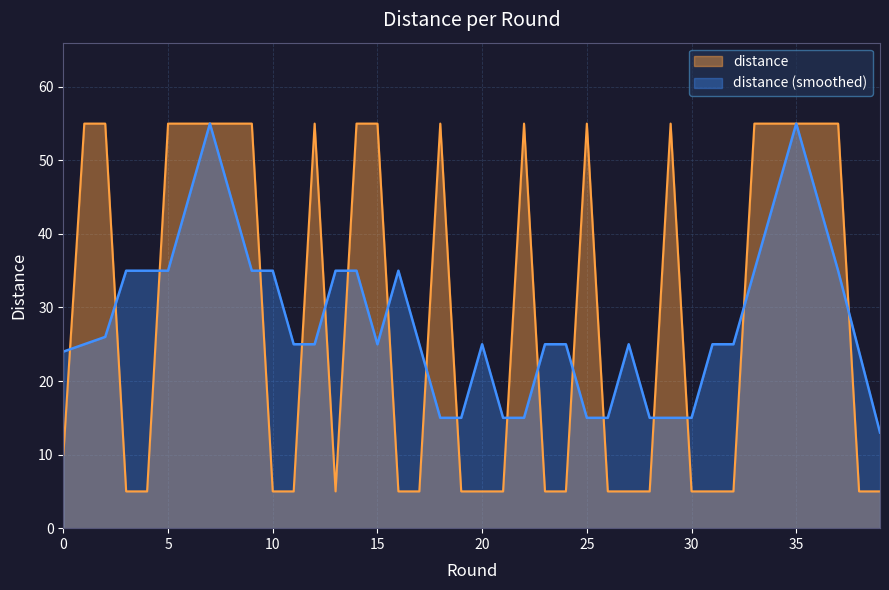

How many lines are shown in the chart?

2